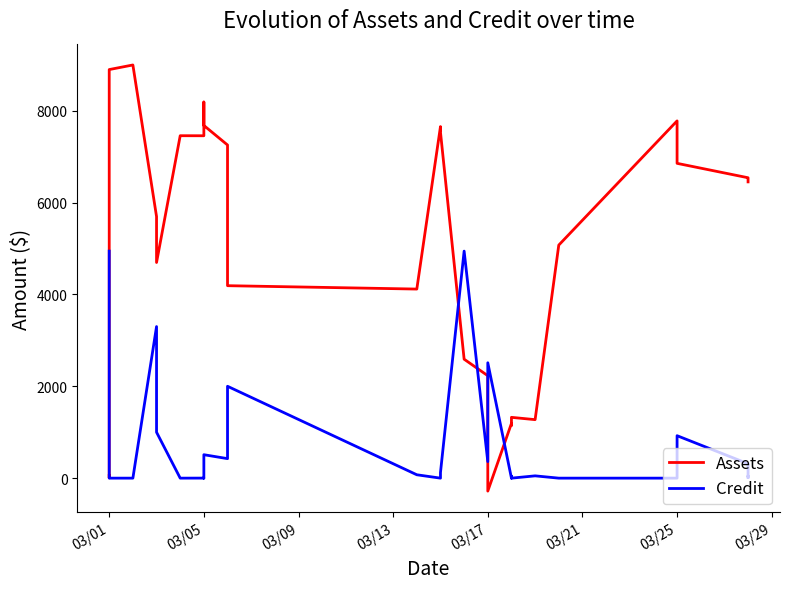

Which series has the largest range (max minus min)?

Assets